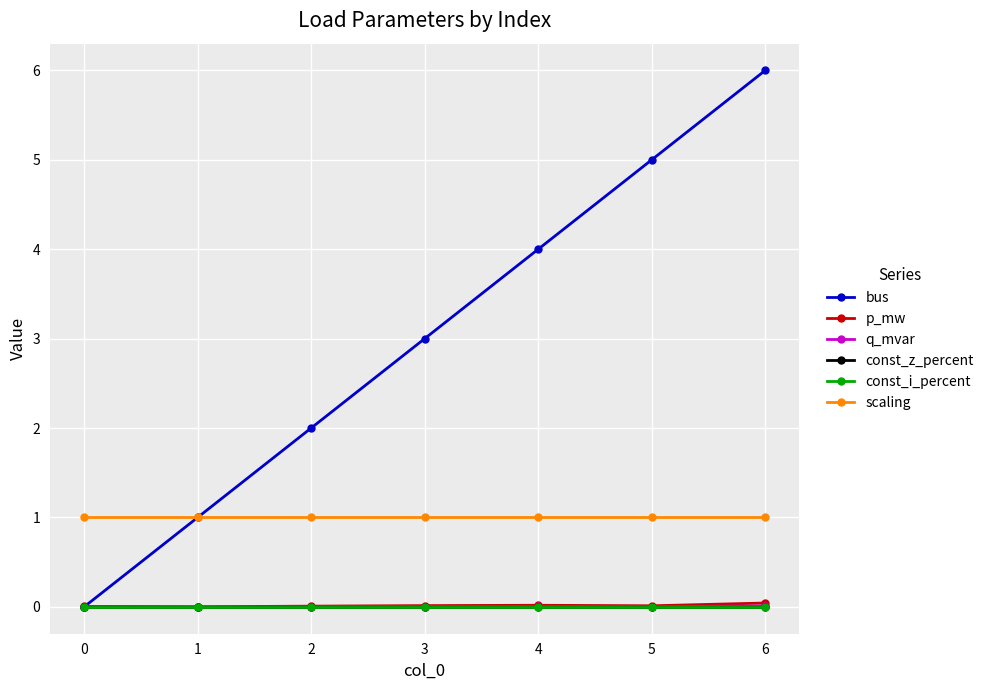

Between 4 and 3, which is larger?

4